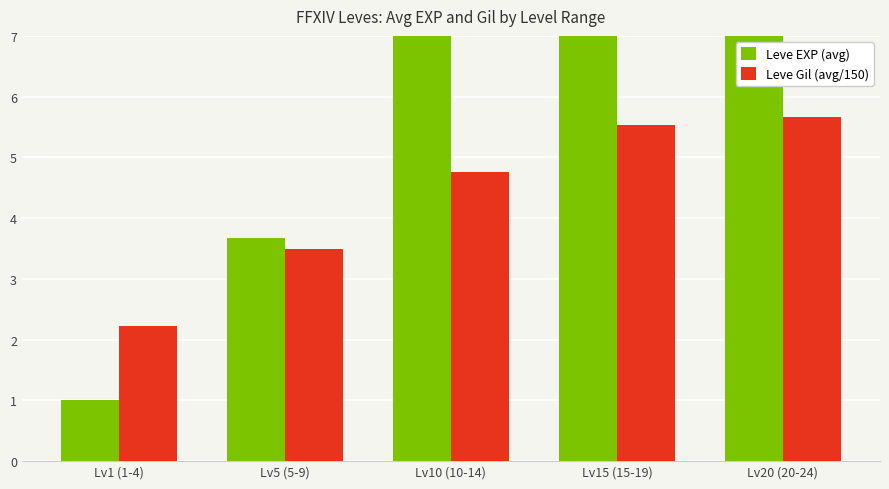

What is the value of the Leve EXP (avg) bar at the 3rd from the left?

7.5